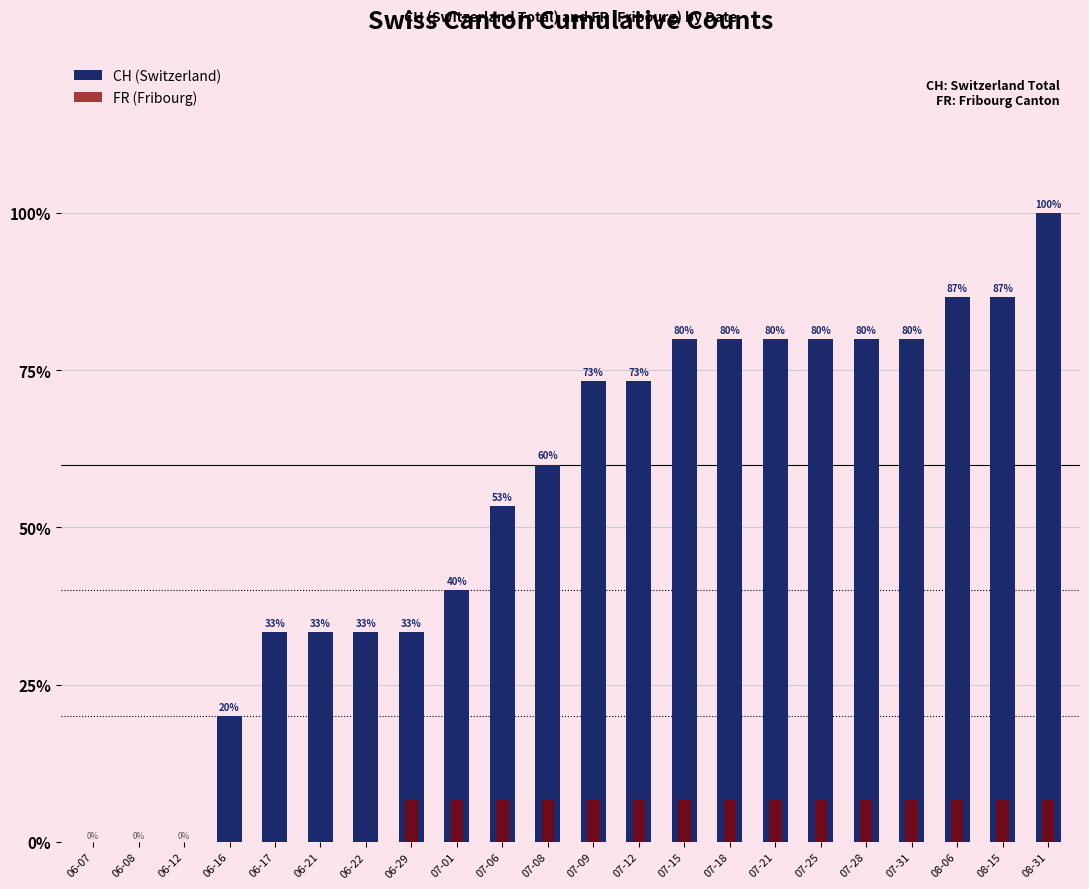

Which has a higher value, 06-21 or 06-29?

06-21